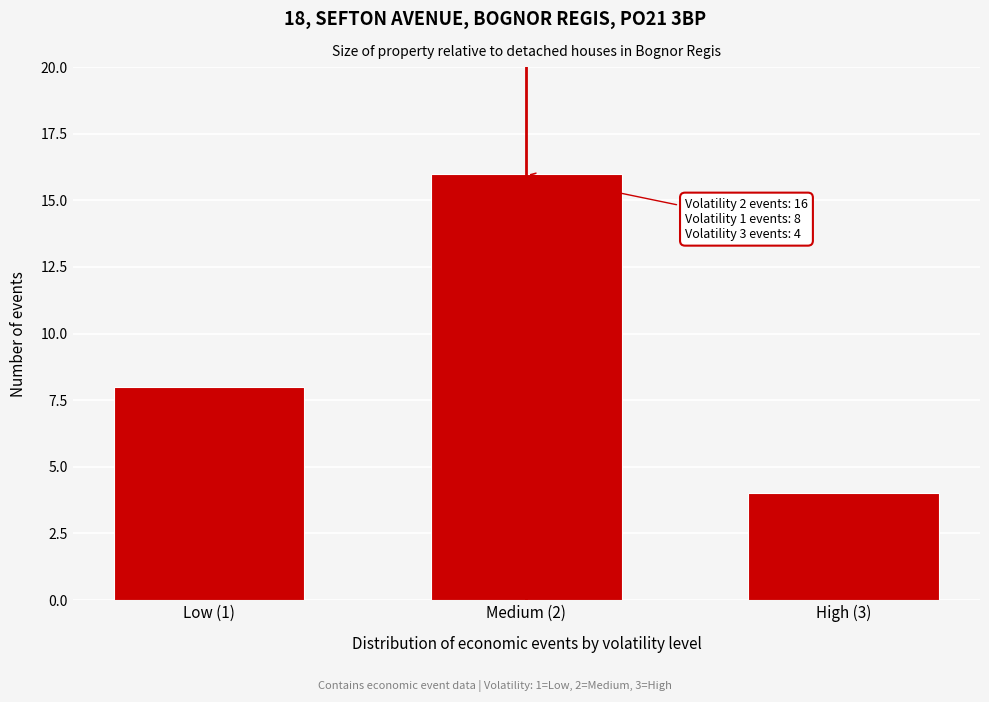

Reading left to right, what are all the values shown in this chart?

8	16	4